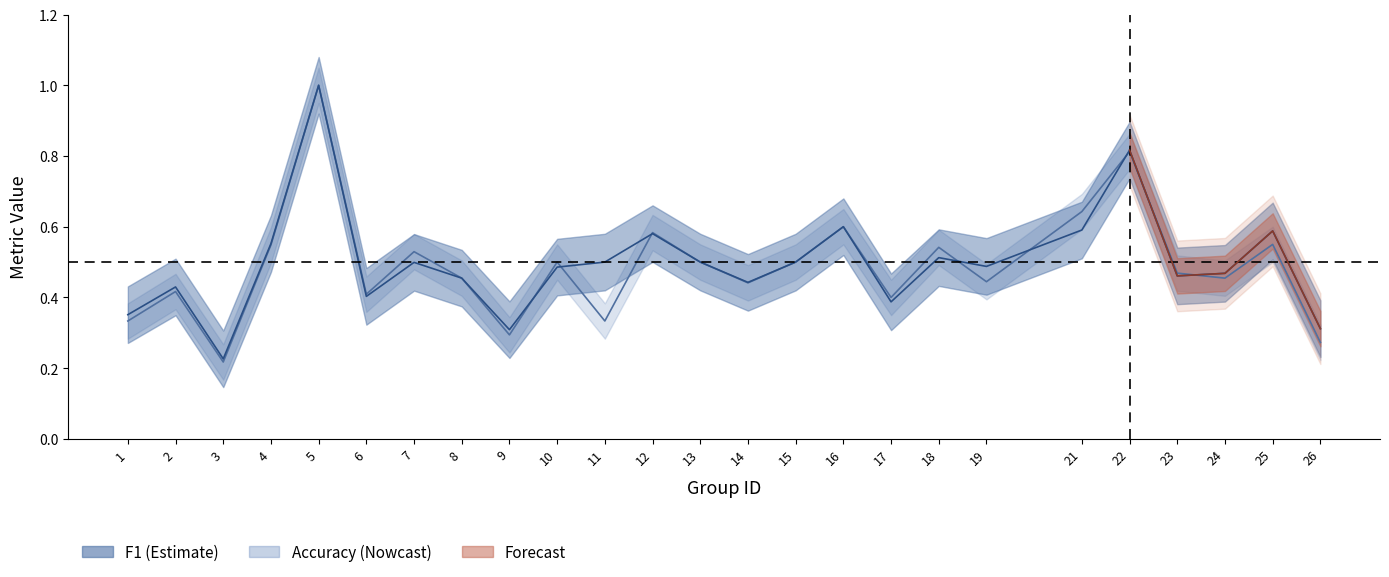

Is it true that accuracy equals 0.6 at 21?

True